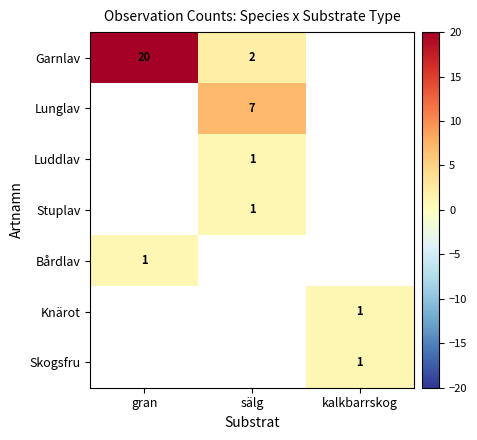

What is the spread (max minus min) of values at gran?

19.0